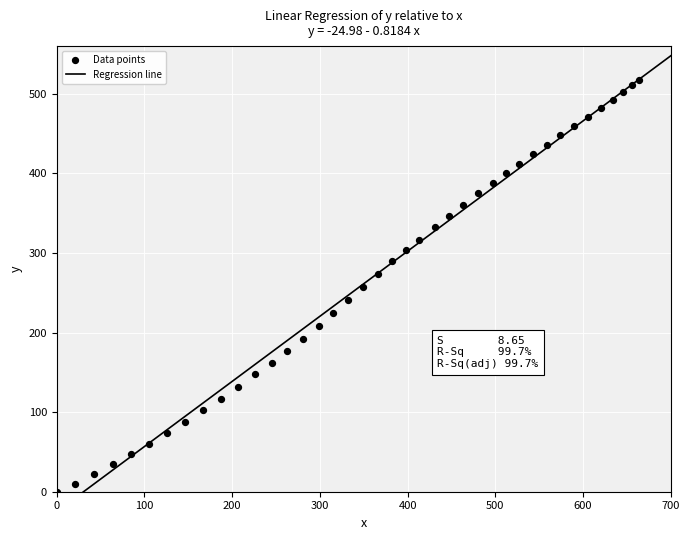

What is the range of Y values (max minus min)?

517.2